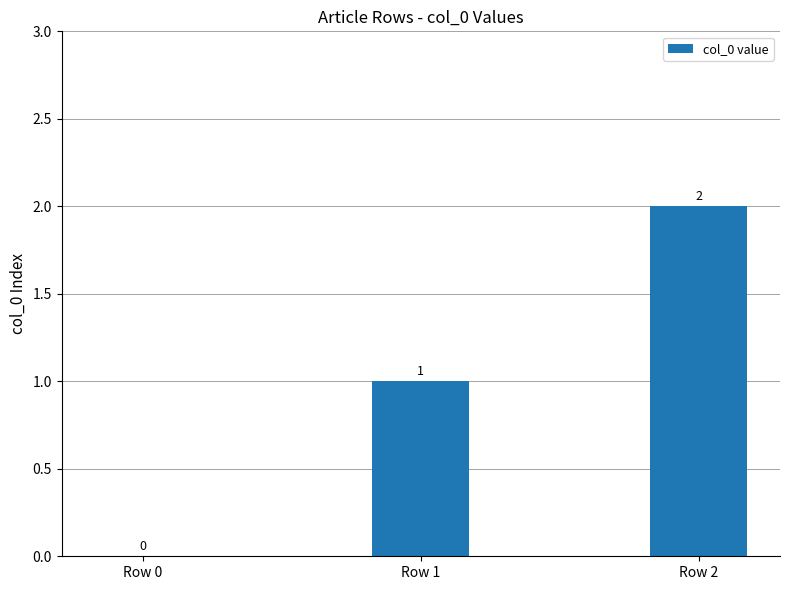

How many positive values are there?

2